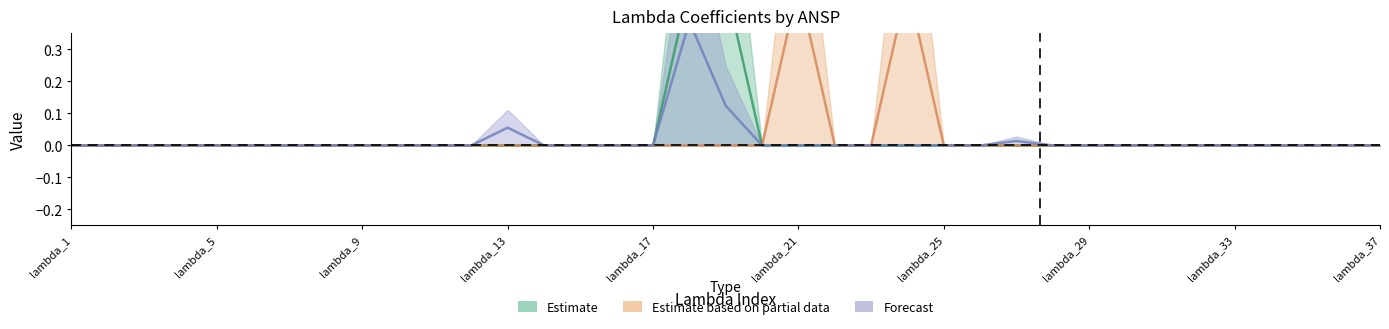

Is it true that SMATSA equals -0.1 at lambda_1?

False